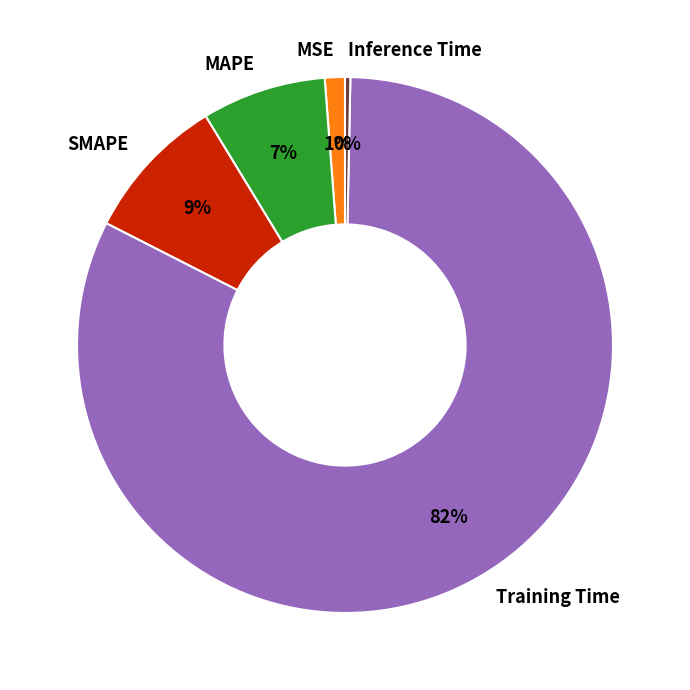

Combined, do MSE and SMAPE account for over 50%?

No